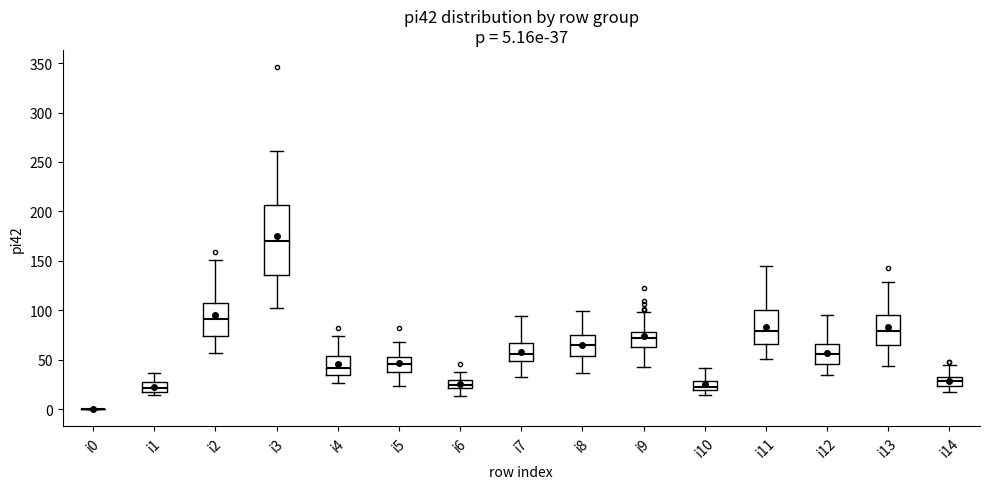

Comparing the boxes themselves (not the whiskers), which one is the tallest?

i3